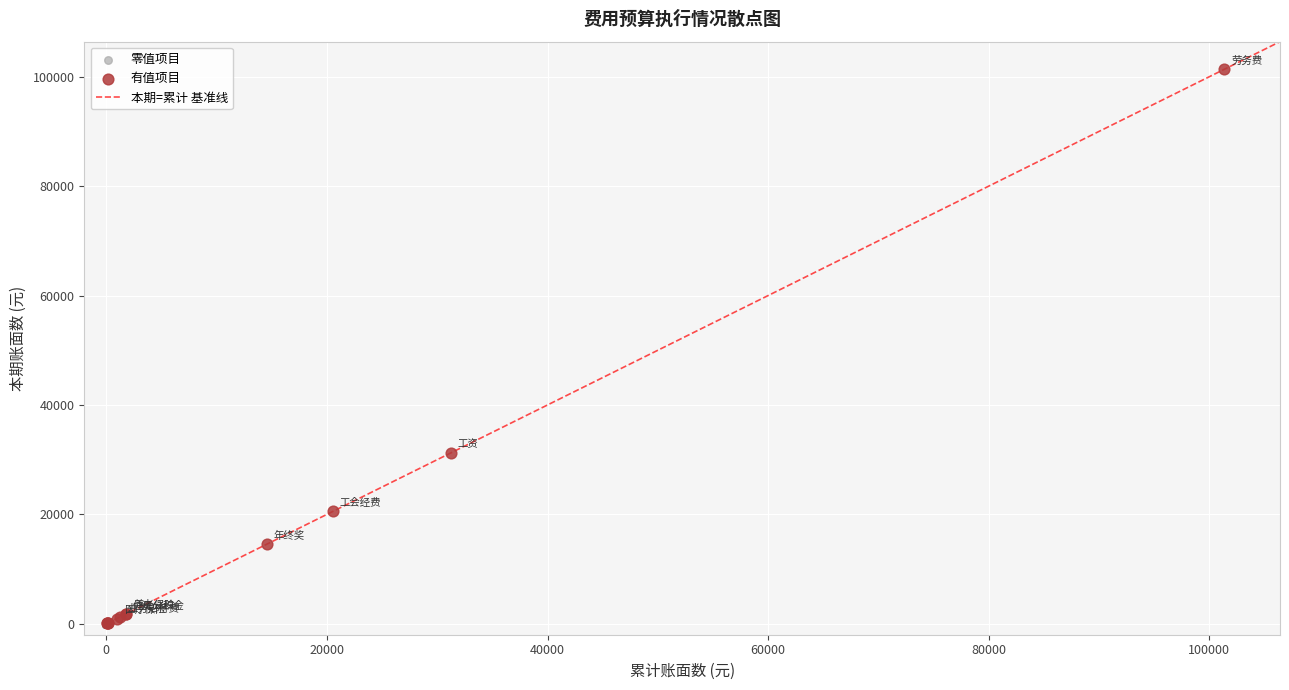

Which series contains the highest Y value?

有值项目